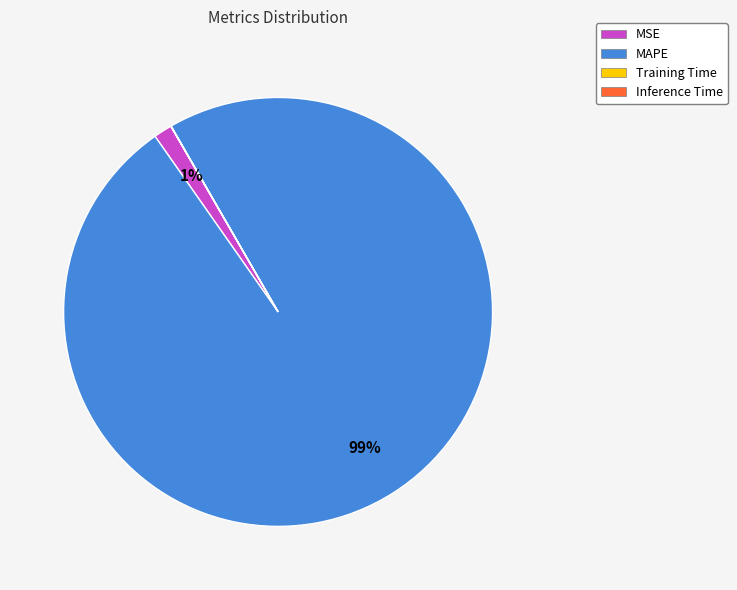

The MSE slice represents 11% of the pie. True or false?

False